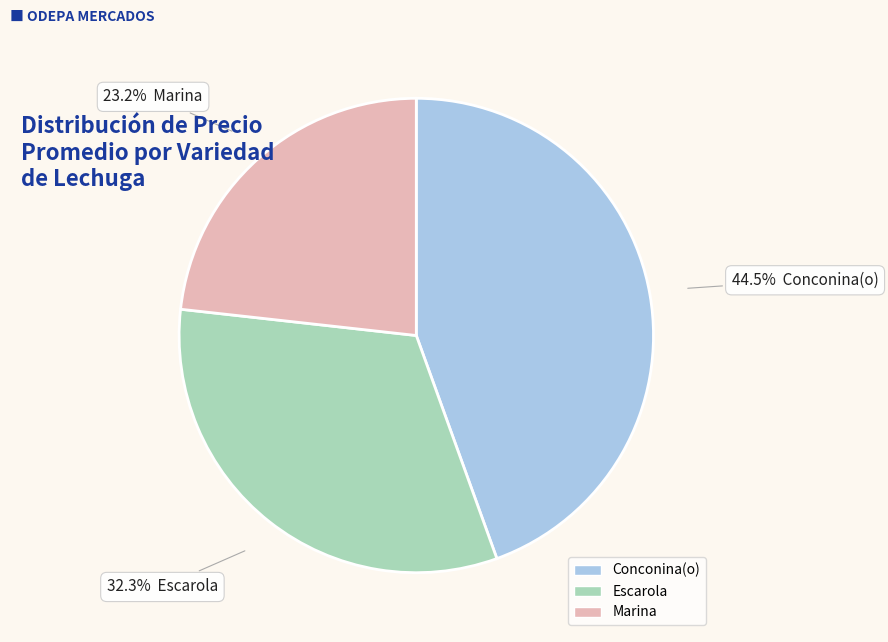

Is Escarola the majority of the pie?

No